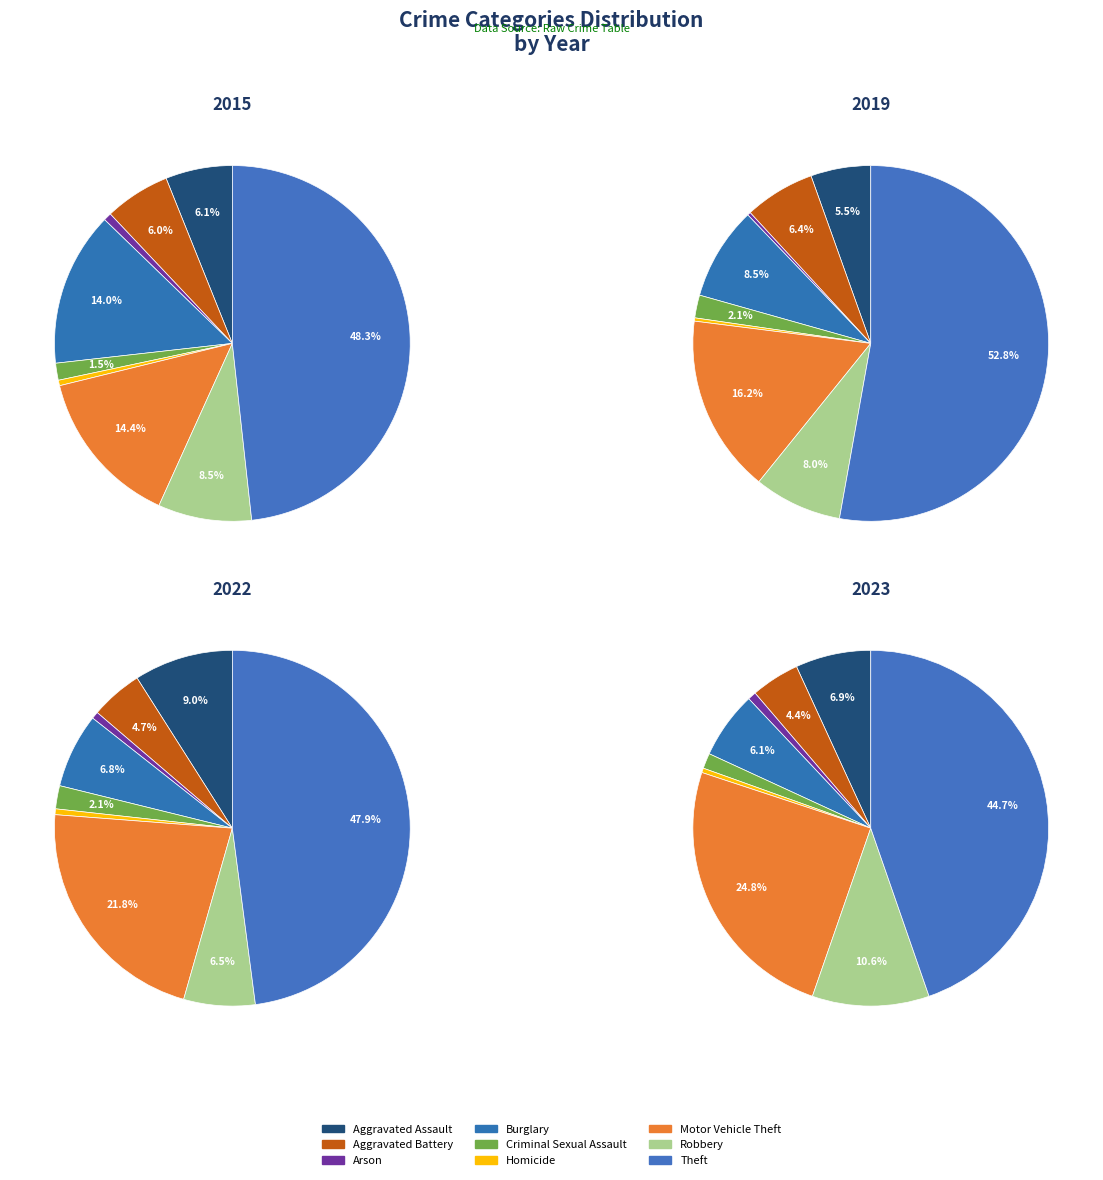

Is there any slice that represents more than half of the pie?

No